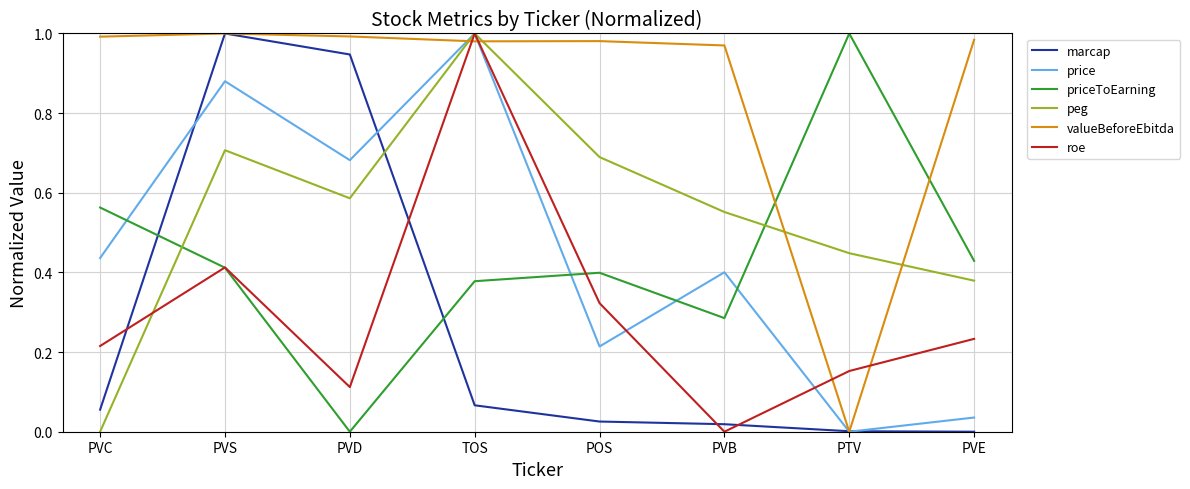

Between PVC and TOS, which series saw the biggest shift?

peg